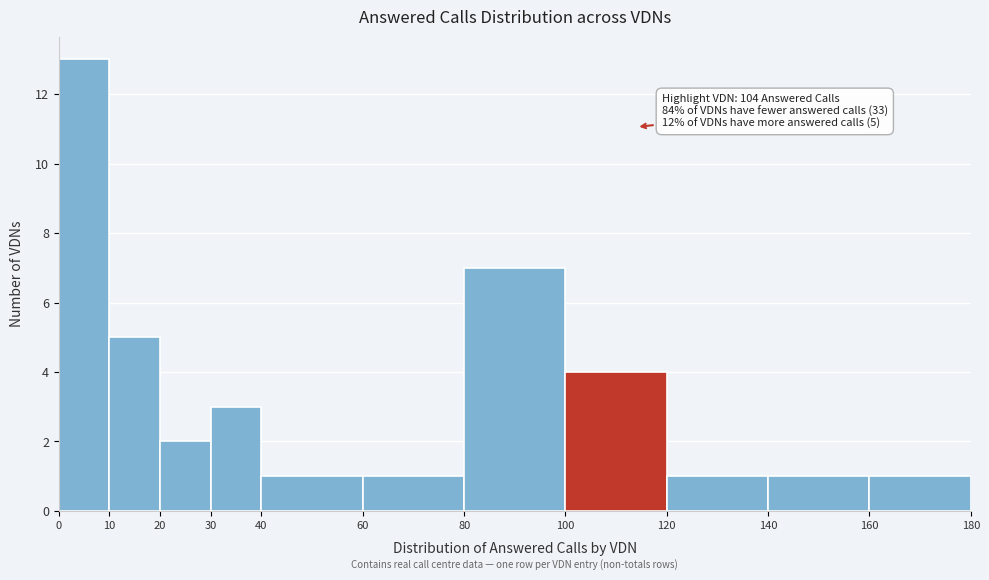

Which range on the x-axis has the tallest bar?

0 to 10